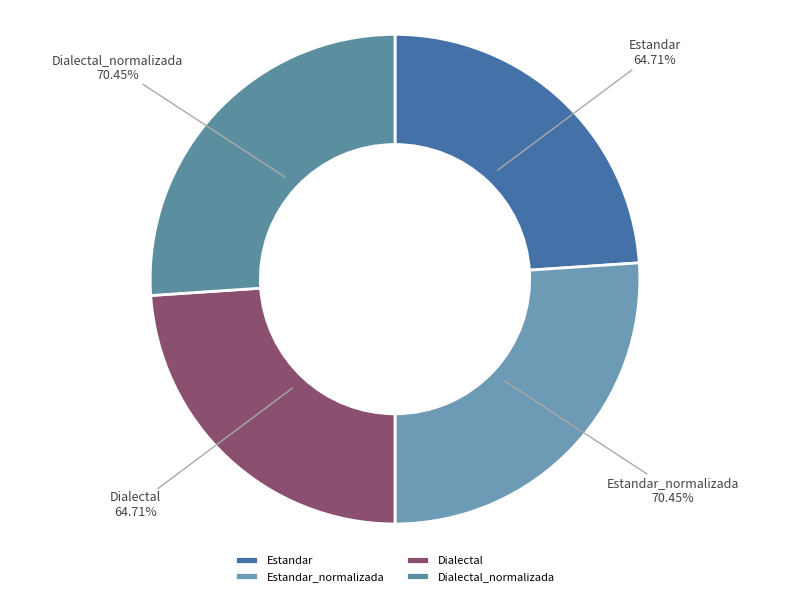

Which has a higher value, Estandar or Dialectal?

Estandar